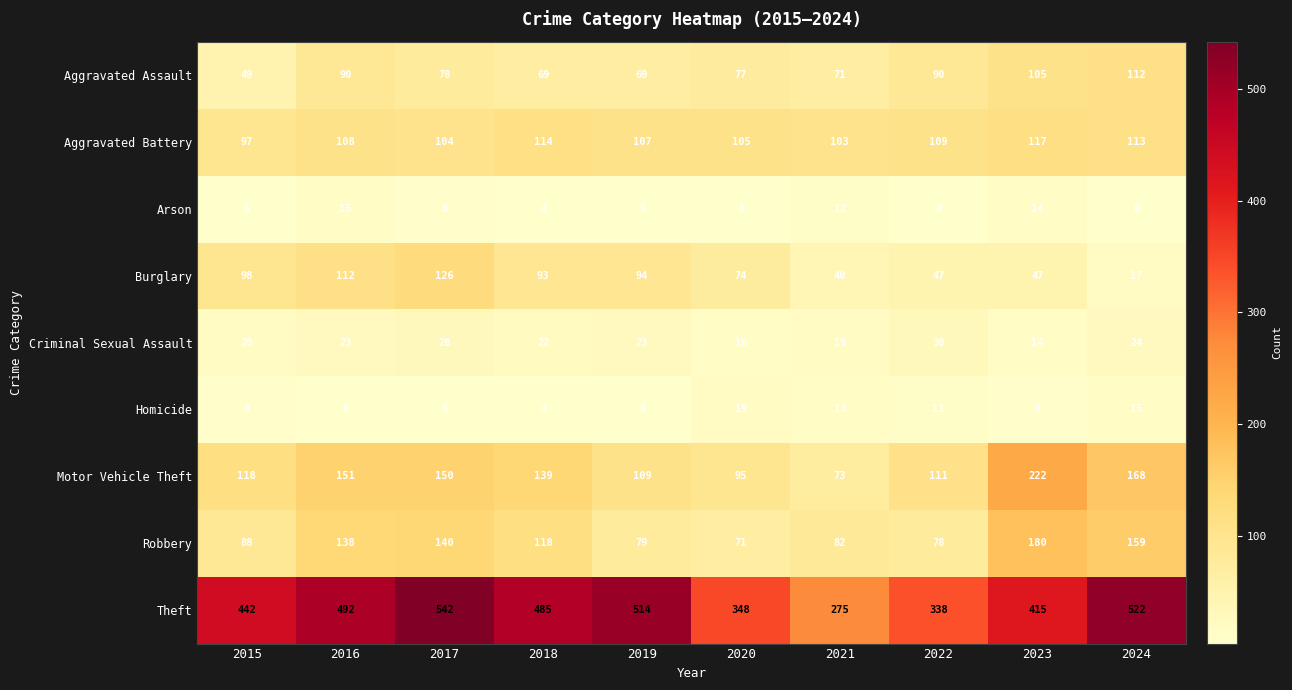

Rank the series at 2020 from highest to lowest value.

Theft, Aggravated Battery, Motor Vehicle Theft, Aggravated Assault, Burglary, Robbery, Homicide, Criminal Sexual Assault, Arson